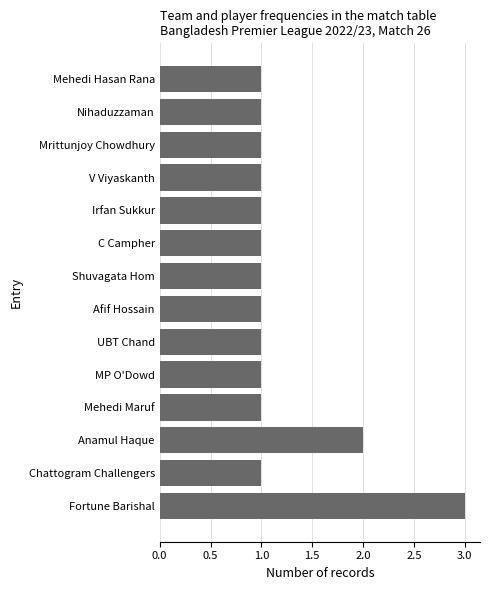

The chart shows a value of 2 at Fortune Barishal. True or false?

False